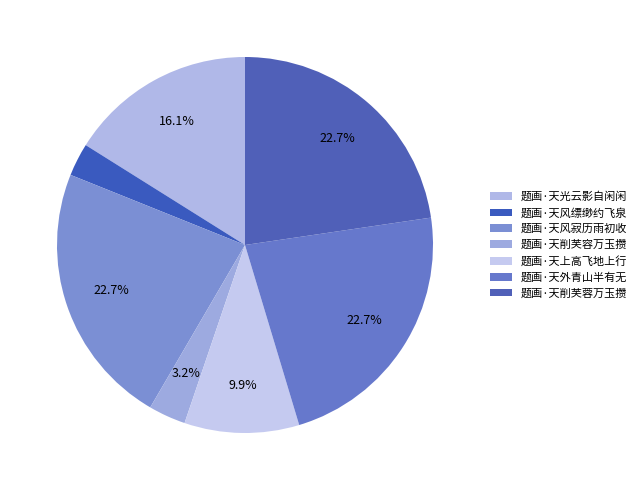

Does 题画·天削芙容万玉攒 account for over 50% of the chart?

No